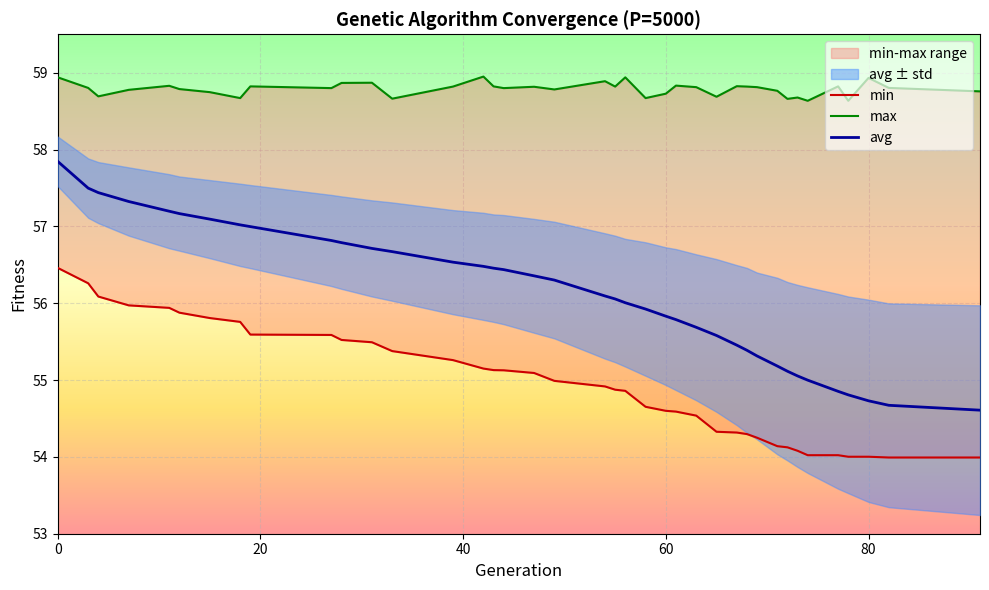

True or false: max and min cross at least once.

False